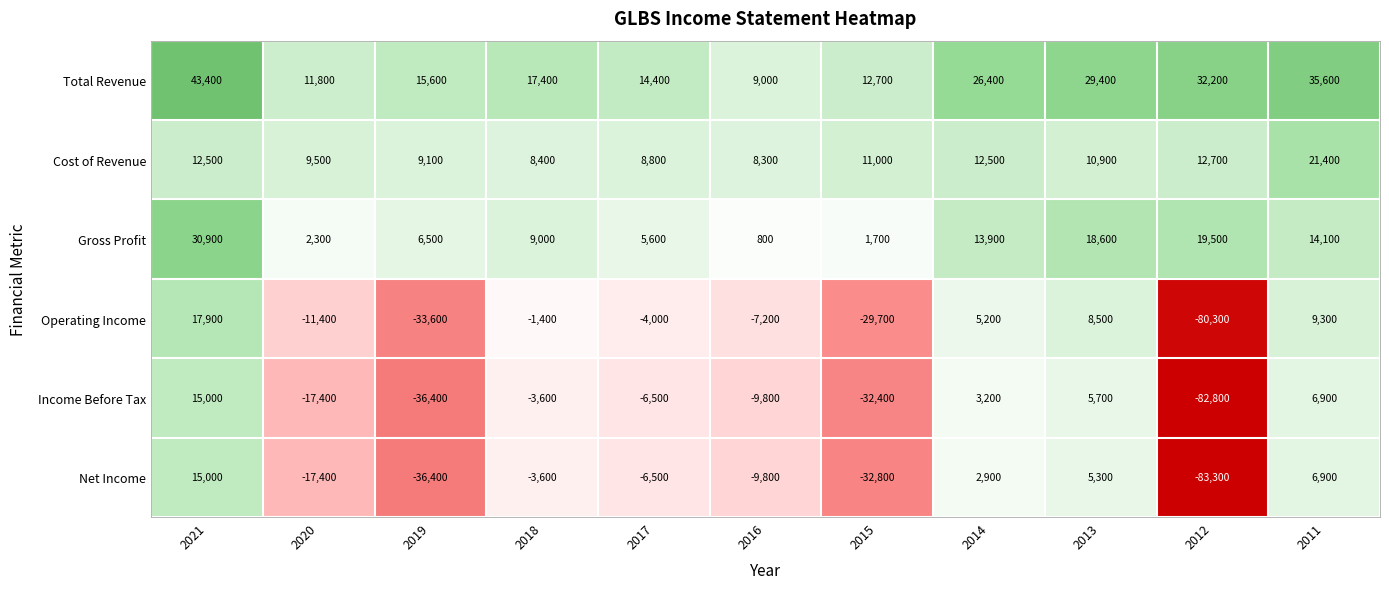

What is the greatest value displayed?

43400